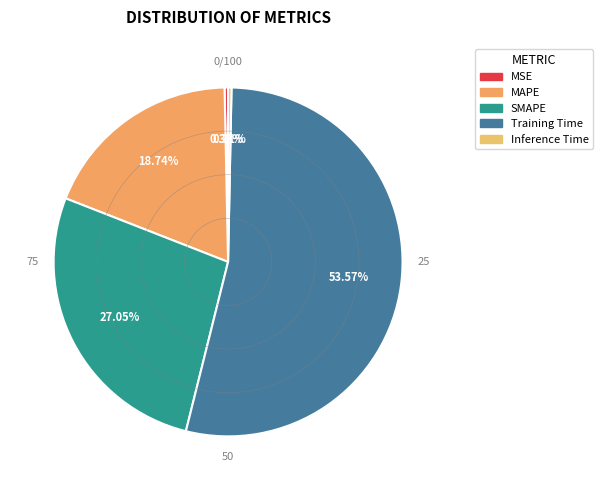

To the nearest percent, what is the difference between the MSE and Training Time slice percentages?

53%